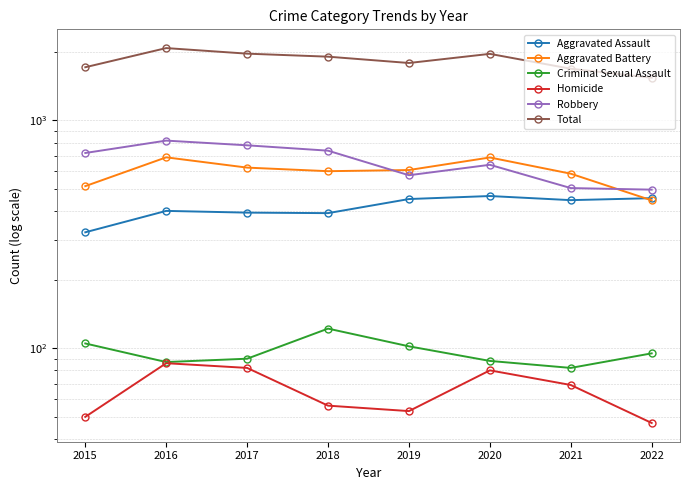

Where is Aggravated Battery nearest to the value 567?

2021